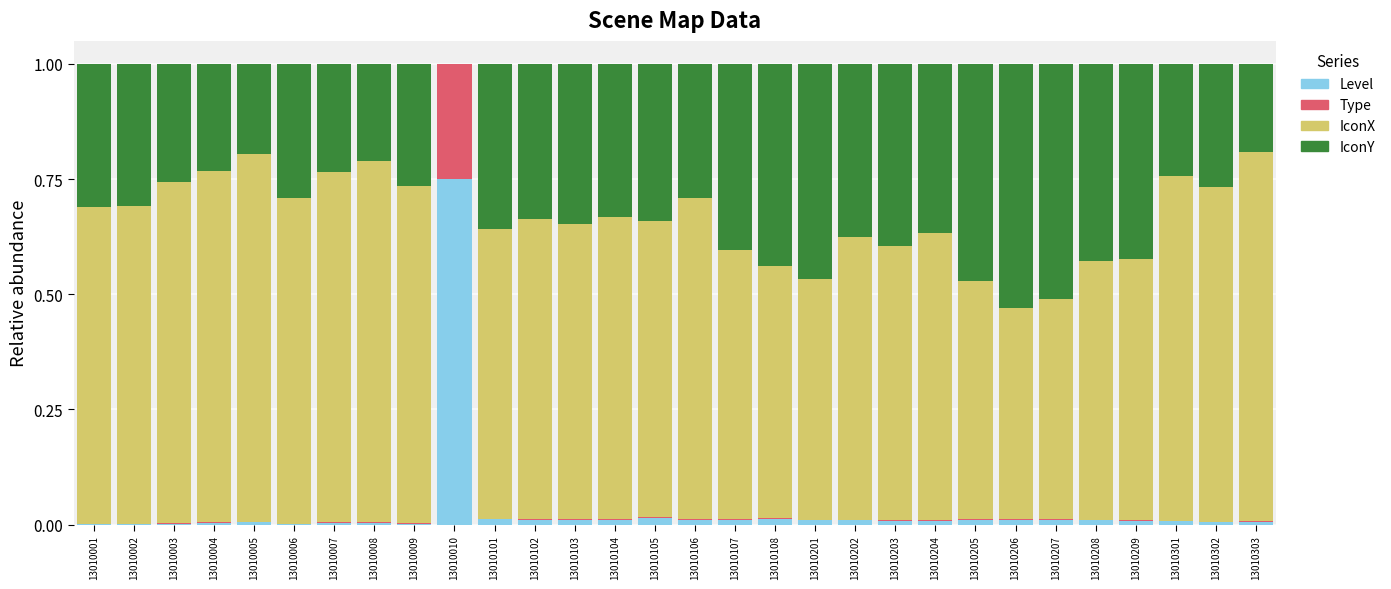

At which label does Level reach its peak?

13010010